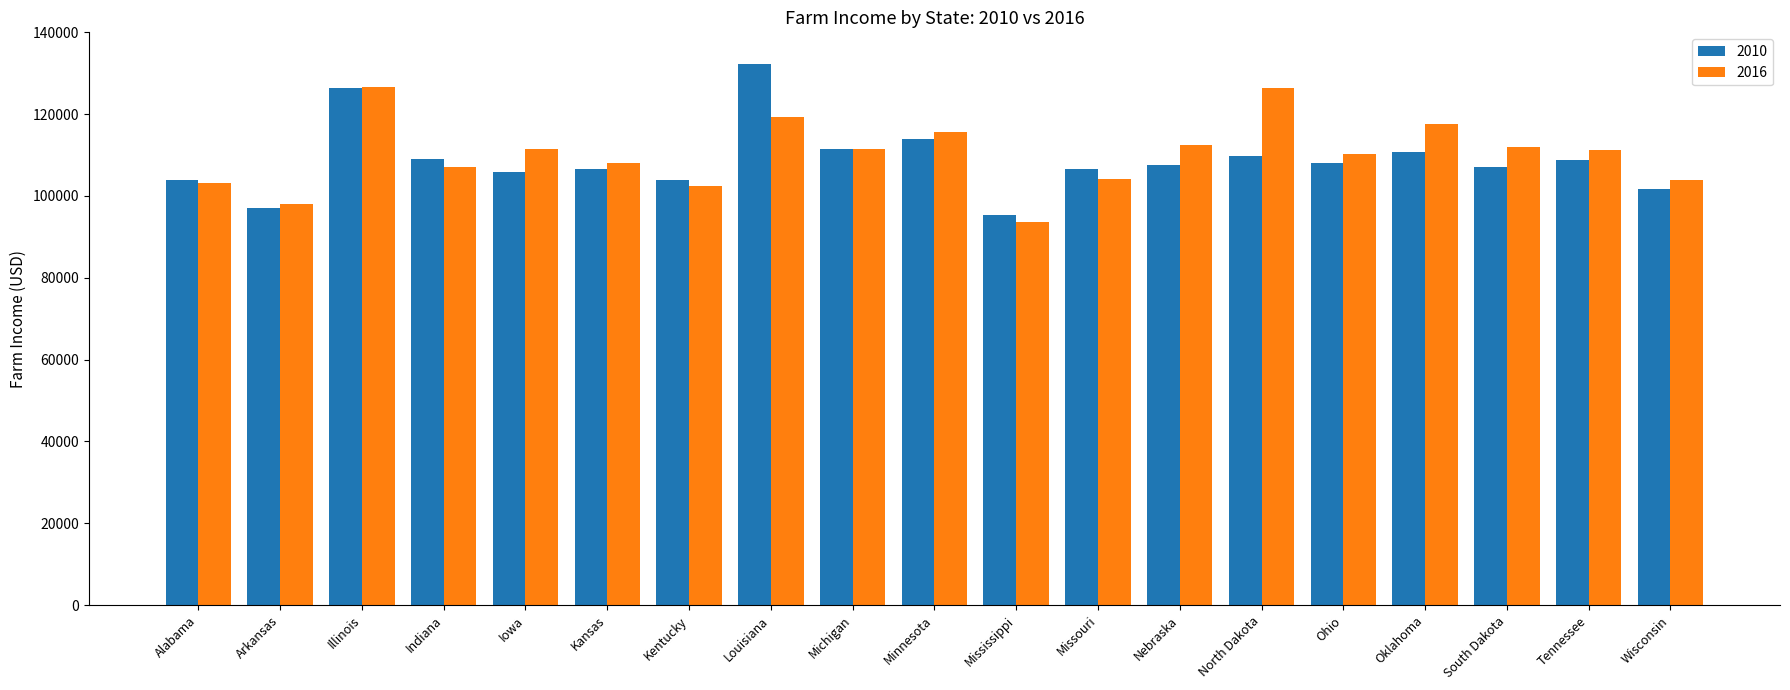

At Oklahoma, list the series in order from smallest to largest.

2010, 2016